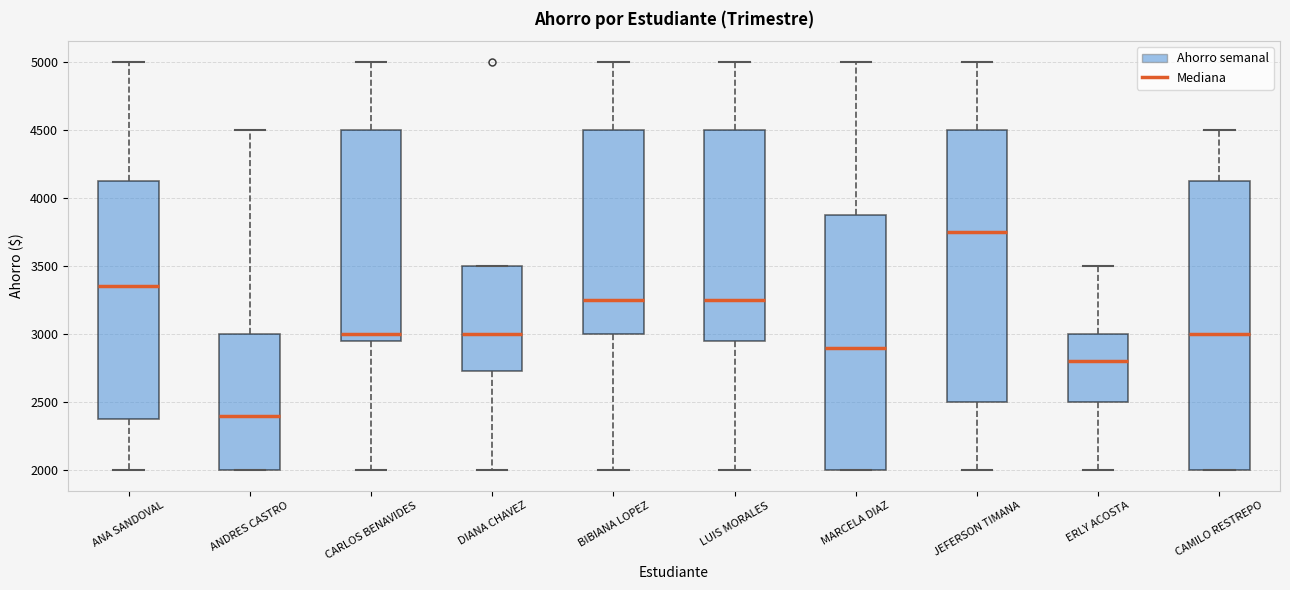

Reading left to right, transcribe this box plot: for each box, give where its median line is, the range the box spans, and where its two whiskers end, as read against the y-axis. The values are not printed on the chart, so give them approximately, as read against the axis.

ANA SANDOVAL: median 3350, box 2400 to 4150, whiskers 2000 to 5000
ANDRES CASTRO: median 2400, box 2000 to 3000, whiskers 2000 to 4500
CARLOS BENAVIDES: median 3000, box 2950 to 4500, whiskers 2000 to 5000
DIANA CHAVEZ: median 3000, box 2750 to 3500, whiskers 2000 to 3500
BIBIANA LOPEZ: median 3250, box 3000 to 4500, whiskers 2000 to 5000
LUIS MORALES: median 3250, box 2950 to 4500, whiskers 2000 to 5000
MARCELA DIAZ: median 2900, box 2000 to 3900, whiskers 2000 to 5000
JEFERSON TIMANA: median 3750, box 2500 to 4500, whiskers 2000 to 5000
ERLY ACOSTA: median 2800, box 2500 to 3000, whiskers 2000 to 3500
CAMILO RESTREPO: median 3000, box 2000 to 4150, whiskers 2000 to 4500